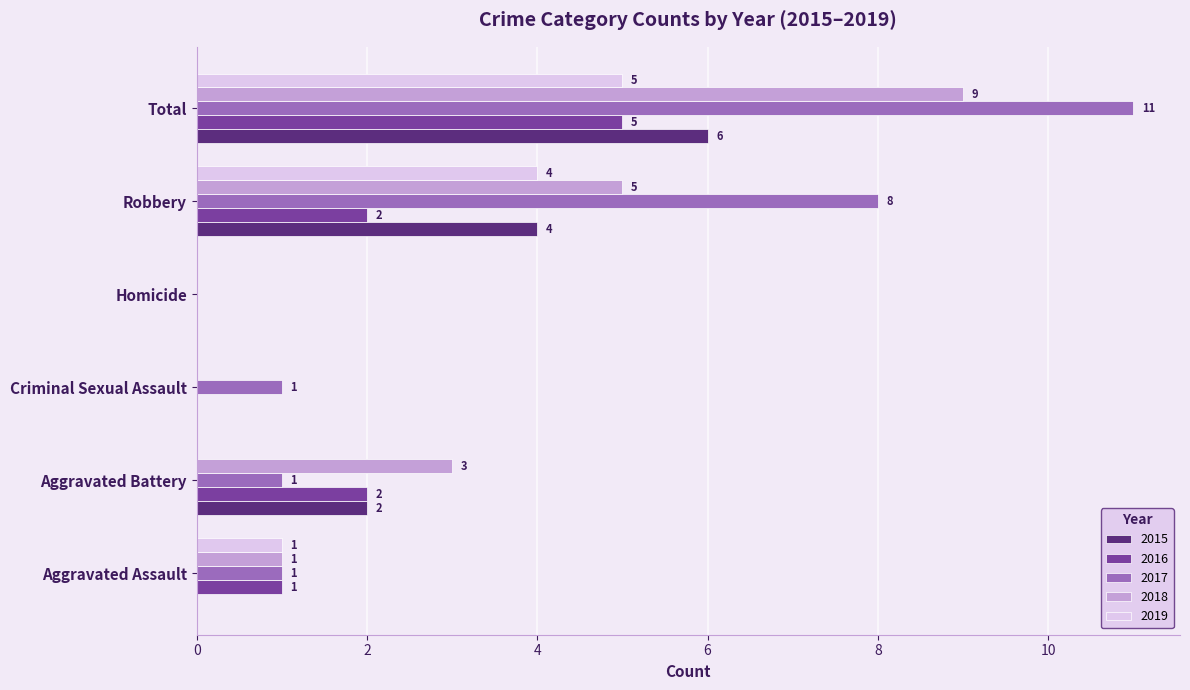

What is the greatest value displayed?

11